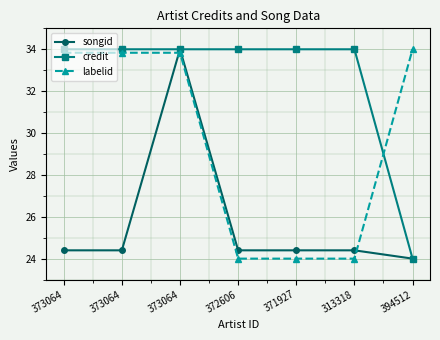

Which label corresponds to the smallest value in the chart?

394512